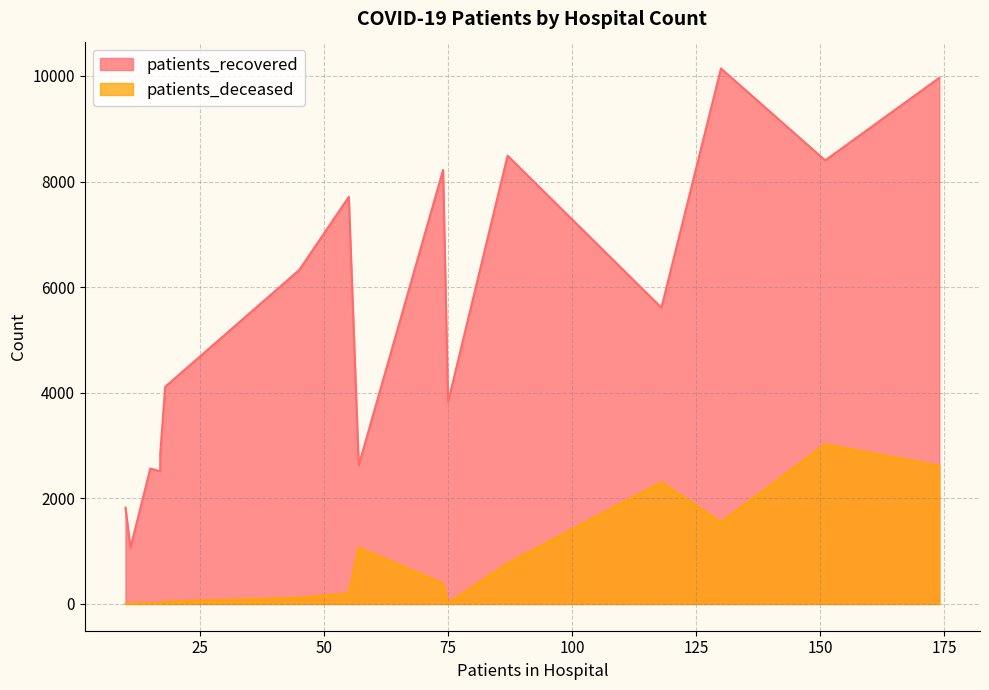

True or false: patients_deceased and patients_recovered cross at least once.

False